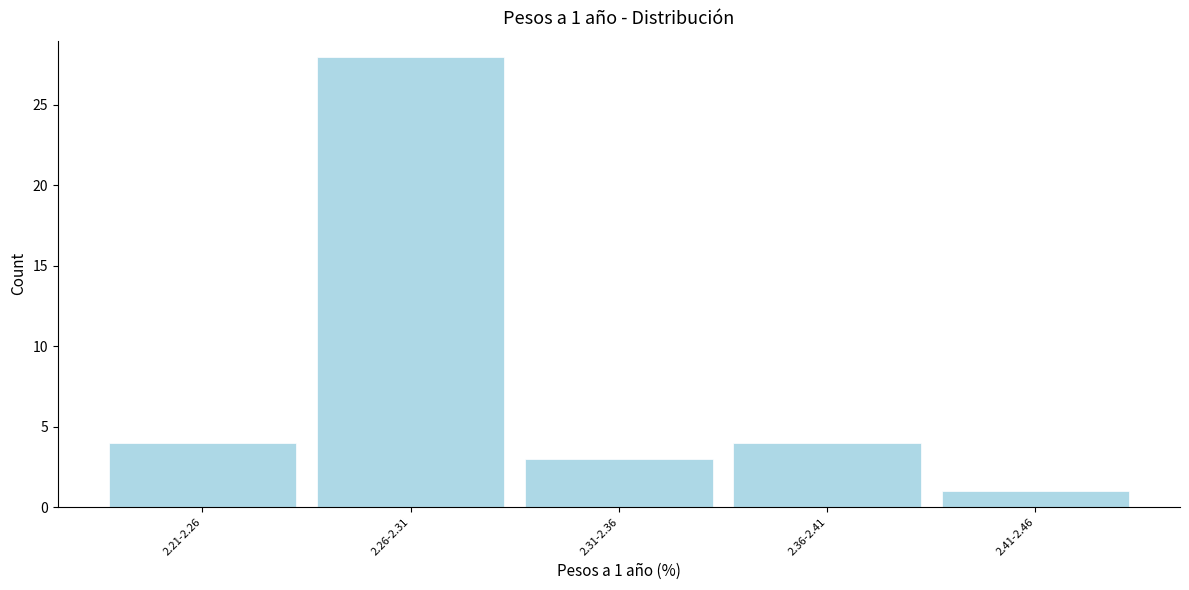

Reading left to right, what are all the values shown in this chart?

4	28	3	4	1